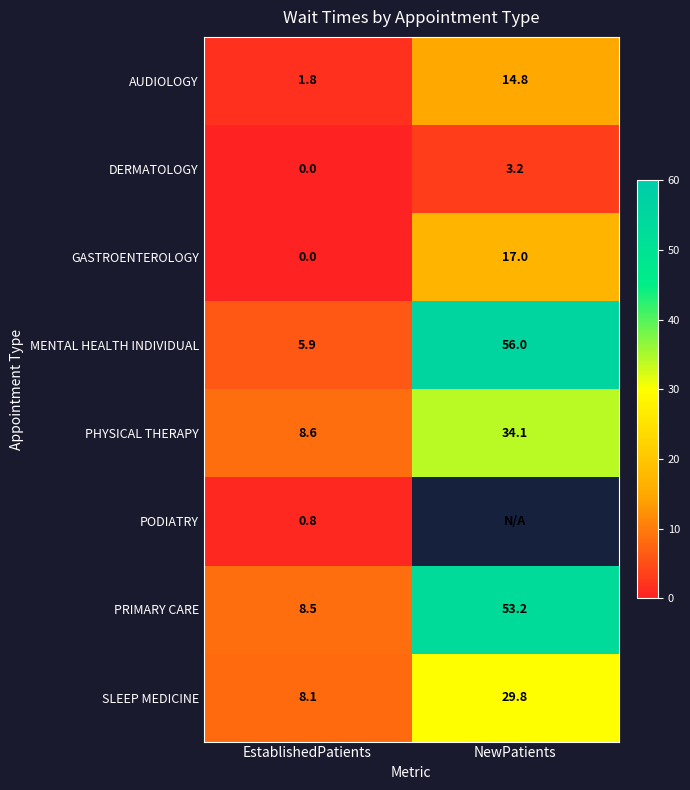

At which label is SLEEP MEDICINE closest to 18?

EstablishedPatients